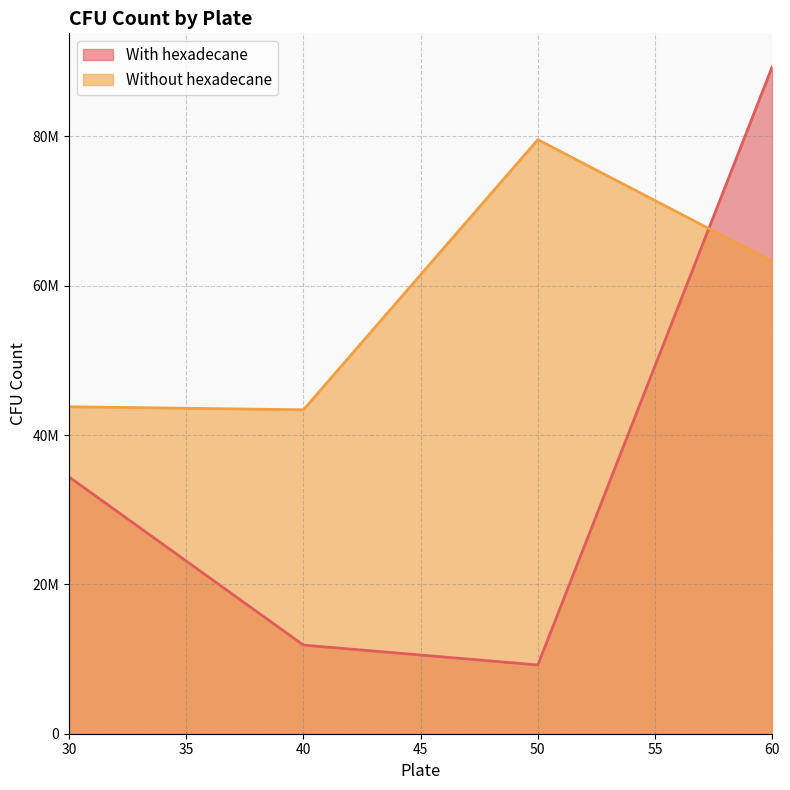

What is the spread (max minus min) of values at 40?

31508166.7